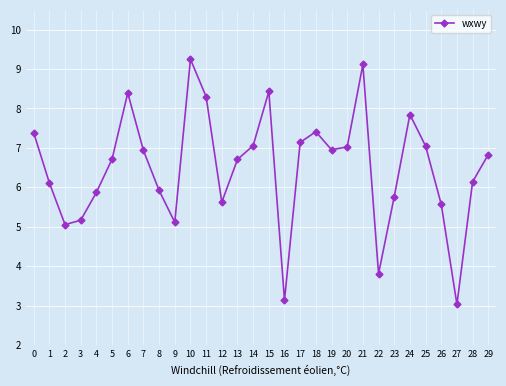

What is the value of the 14th point from the left?

6.7